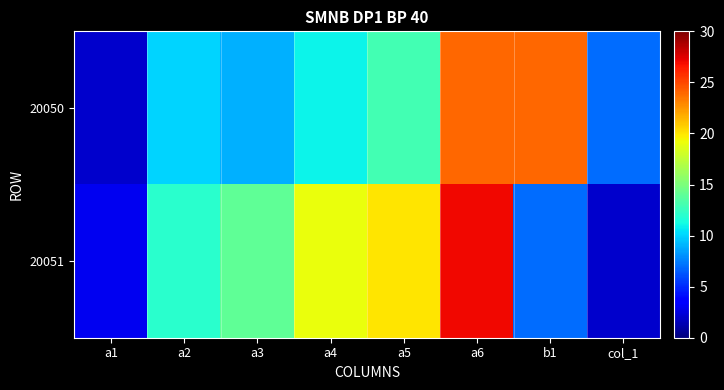

Reading right to left, list all the values displayed in this chart.

20050: col_1=7	b1=24	a6=24	a5=13	a4=11	a3=9	a2=10	a1=2
20051: col_1=2	b1=7	a6=27	a5=20	a4=19	a3=14	a2=12	a1=3